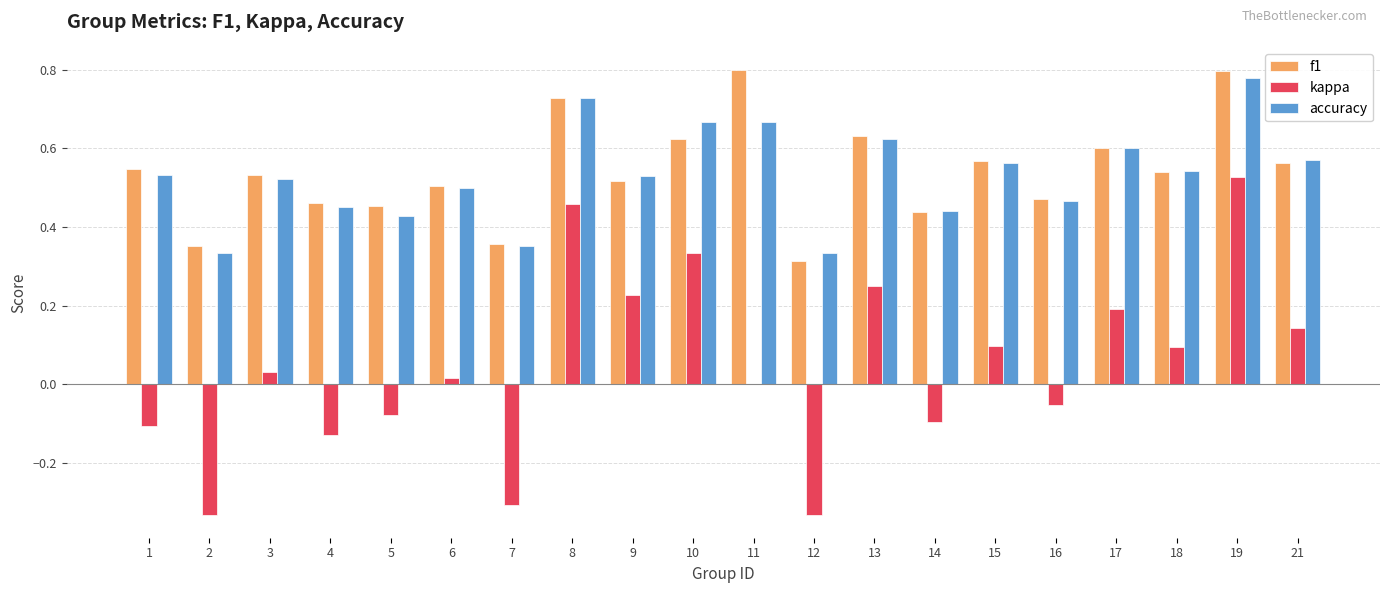

Are the bars horizontal?

No